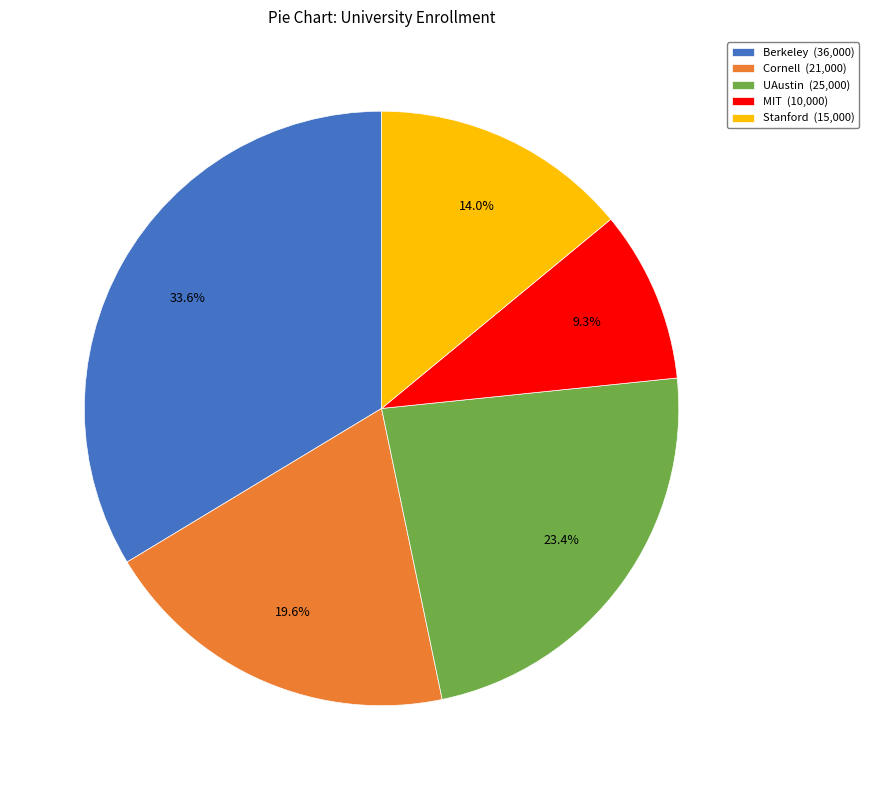

Is it true that UAustin is 23% of the pie?

True